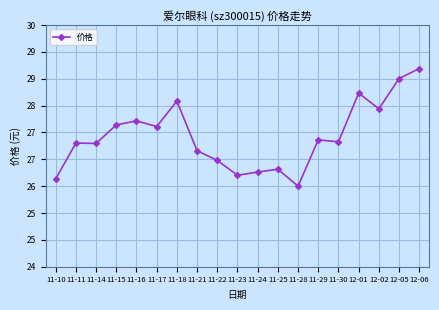

What is the smallest value displayed?

26.0